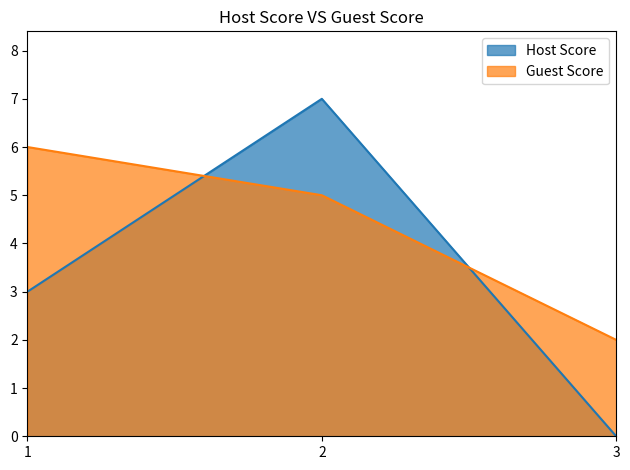

Where does the Host Score series first go above 3?

2